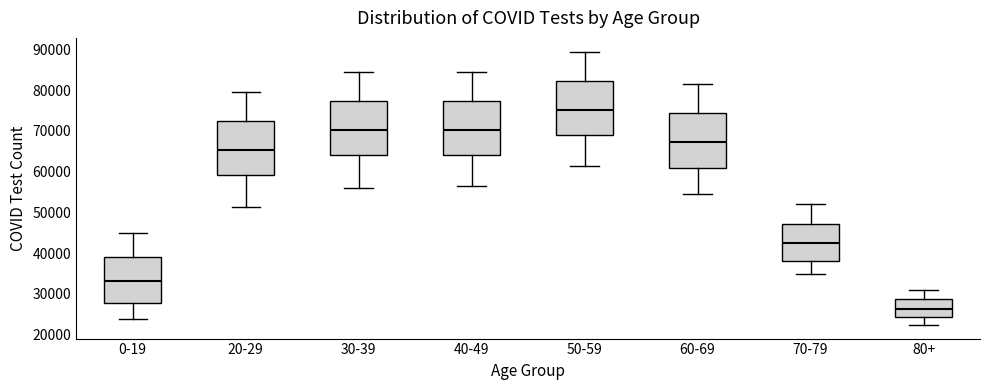

Reading left to right, read every box against the y-axis: the position of its median line, the range the box covers, and the ends of its whiskers. The values are not printed on the chart, so give them approximately, as read against the axis.

0-19: median 33000, box 28000 to 39000, whiskers 24000 to 45000
20-29: median 65000, box 59000 to 72000, whiskers 51000 to 80000
30-39: median 70000, box 64000 to 77000, whiskers 56000 to 85000
40-49: median 70000, box 64000 to 77000, whiskers 56000 to 85000
50-59: median 75000, box 69000 to 82000, whiskers 61000 to 90000
60-69: median 67000, box 61000 to 74000, whiskers 55000 to 82000
70-79: median 43000, box 38000 to 47000, whiskers 35000 to 52000
80+: median 26000, box 24000 to 29000, whiskers 22000 to 31000